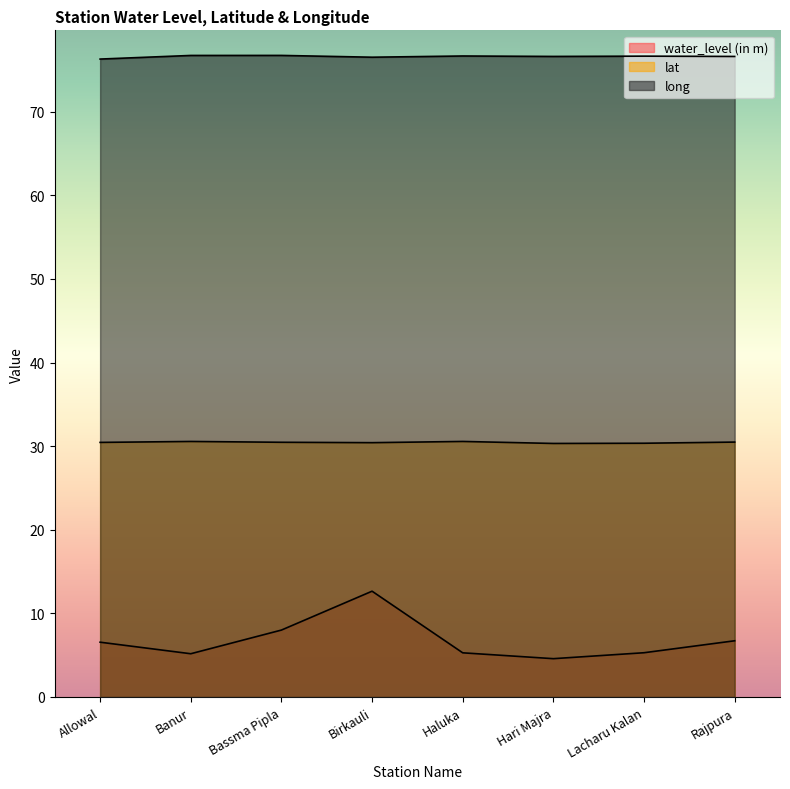

At which category does lat reach its first local peak?

Banur